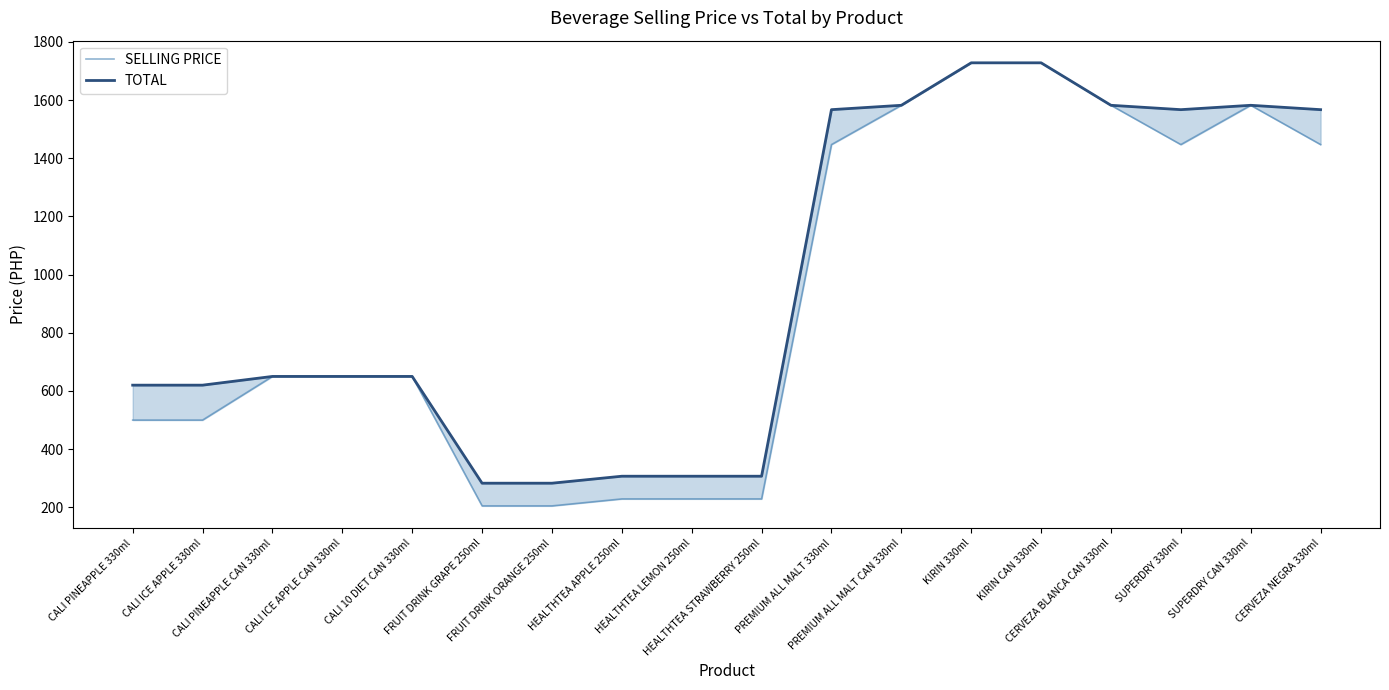

How many interior local valleys does the TOTAL series have?

1